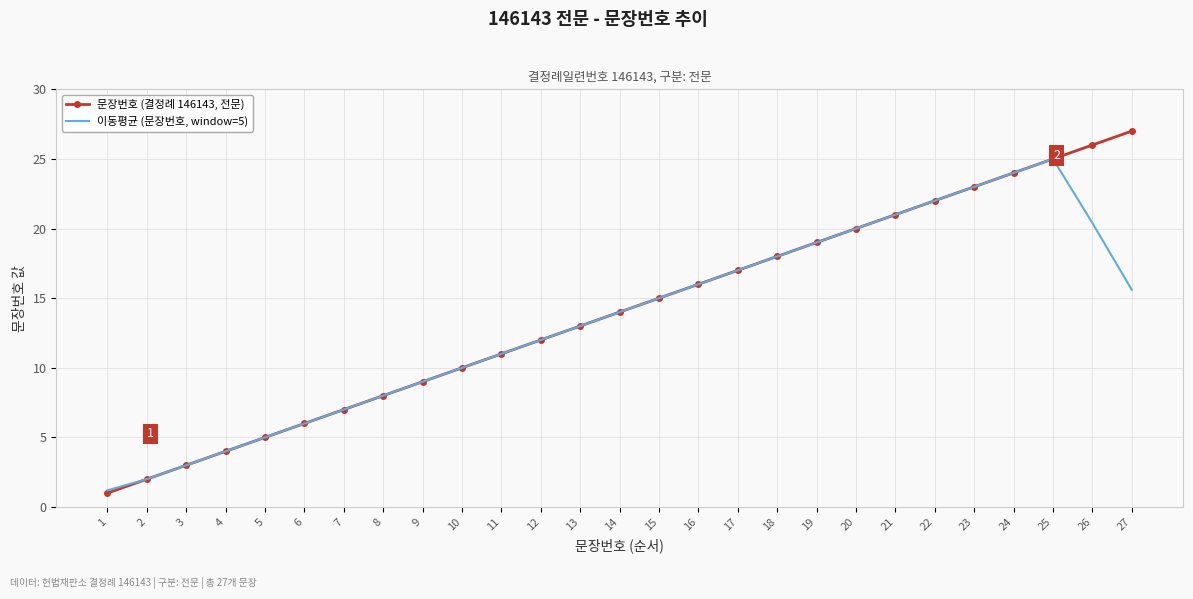

Reading right to left, extract all data points from this chart.

문장번호 (결정례 146143, 전문): 27.0	26.0	25.0	24.0	23.0	22.0	21.0	20.0	19.0	18.0	17.0	16.0	15.0	14.0	13.0	12.0	11.0	10.0	9.0	8.0	7.0	6.0	5.0	4.0	3.0	2.0	1.0
이동평균 (문장번호, window=5): 15.6	20.4	25.0	24.0	23.0	22.0	21.0	20.0	19.0	18.0	17.0	16.0	15.0	14.0	13.0	12.0	11.0	10.0	9.0	8.0	7.0	6.0	5.0	4.0	3.0	2.0	1.2